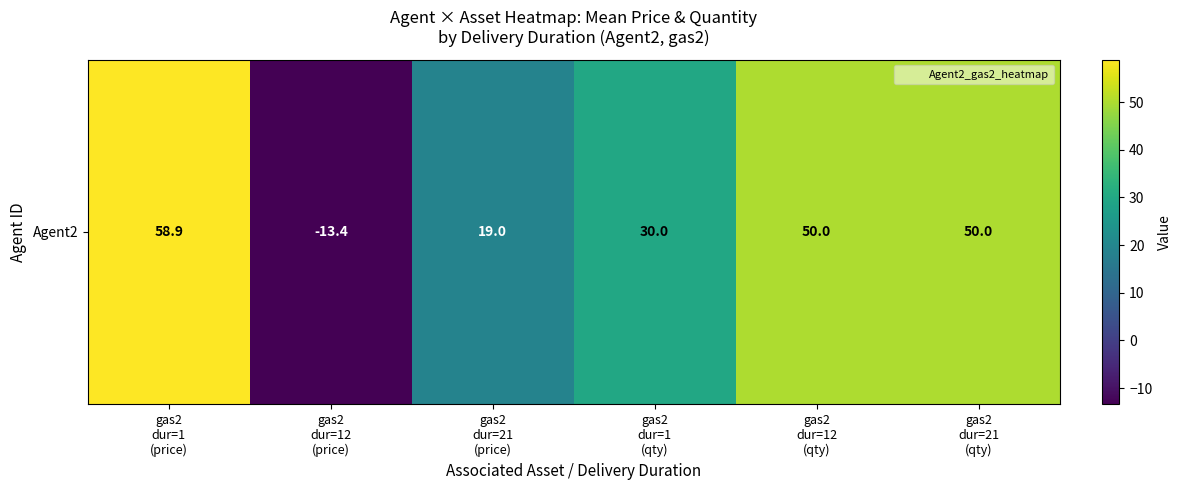

What is the greatest value displayed?

58.9